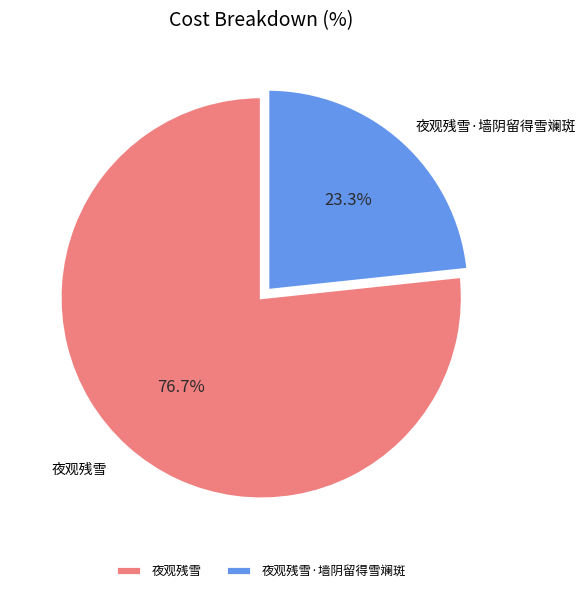

True or false: 夜观残雪 accounts for 67% of the total.

False